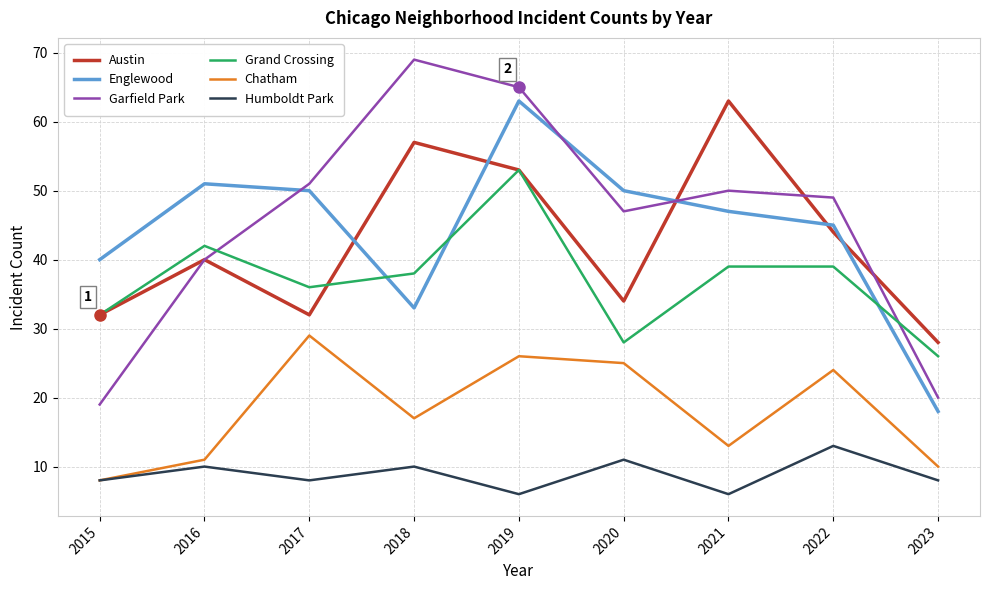

What is the sum of all Humboldt Park values?

80